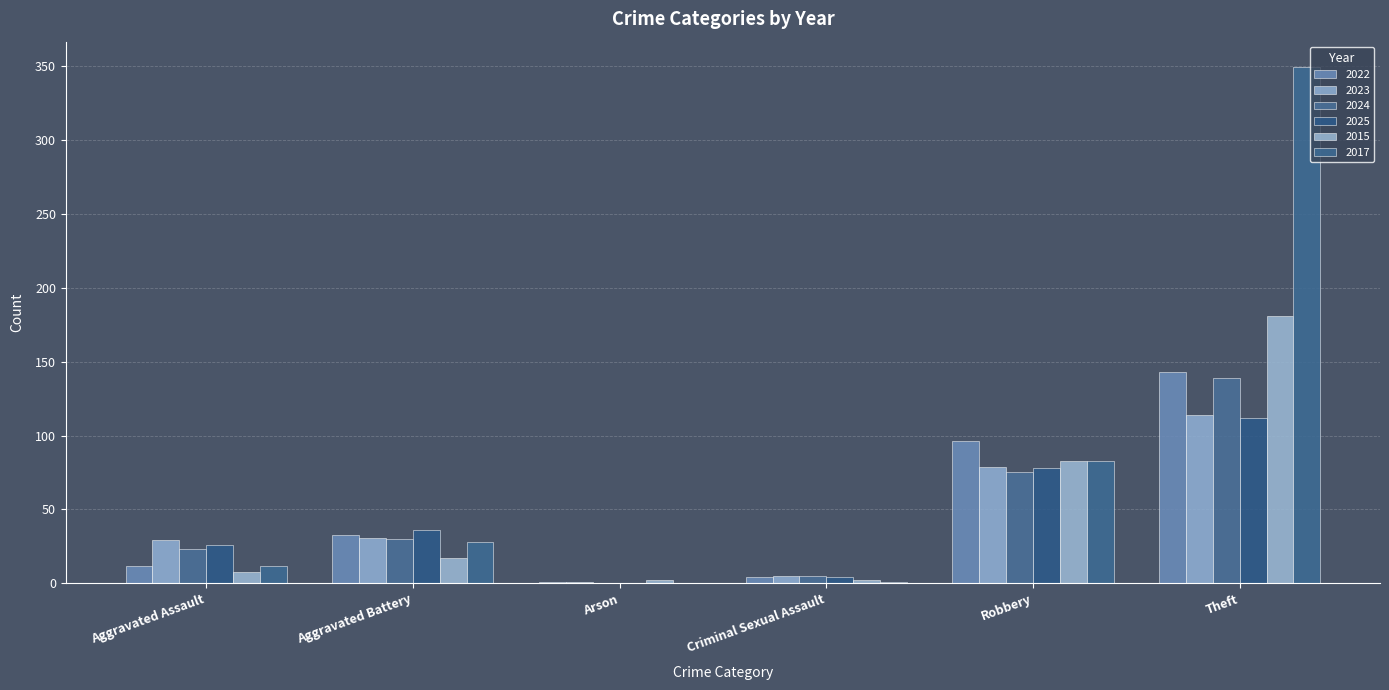

Between Aggravated Battery and Theft, which series saw the biggest shift?

2017